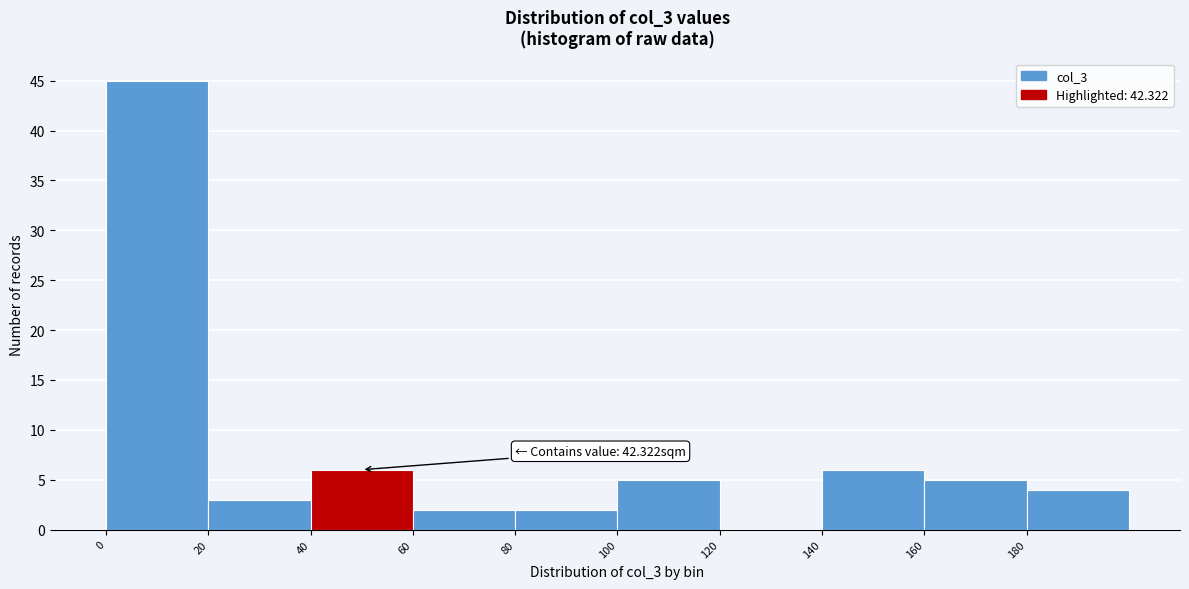

Which range on the x-axis has the tallest bar?

0 to 20